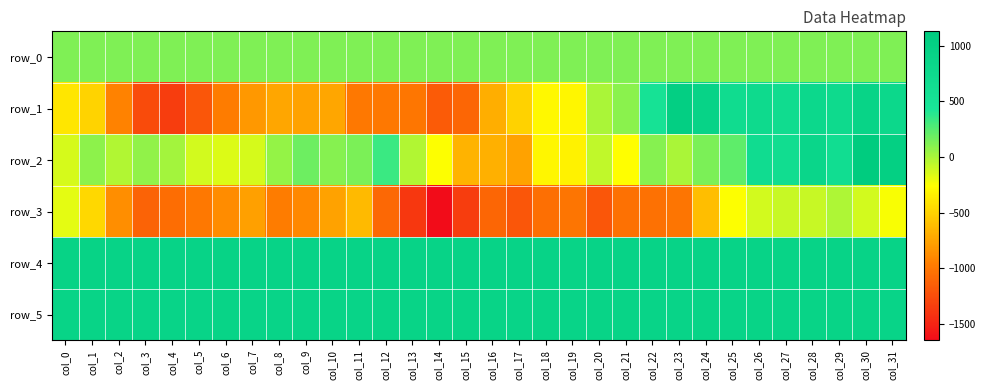

What is the difference between the second highest and minimum values in the row_1 series?

2271.0